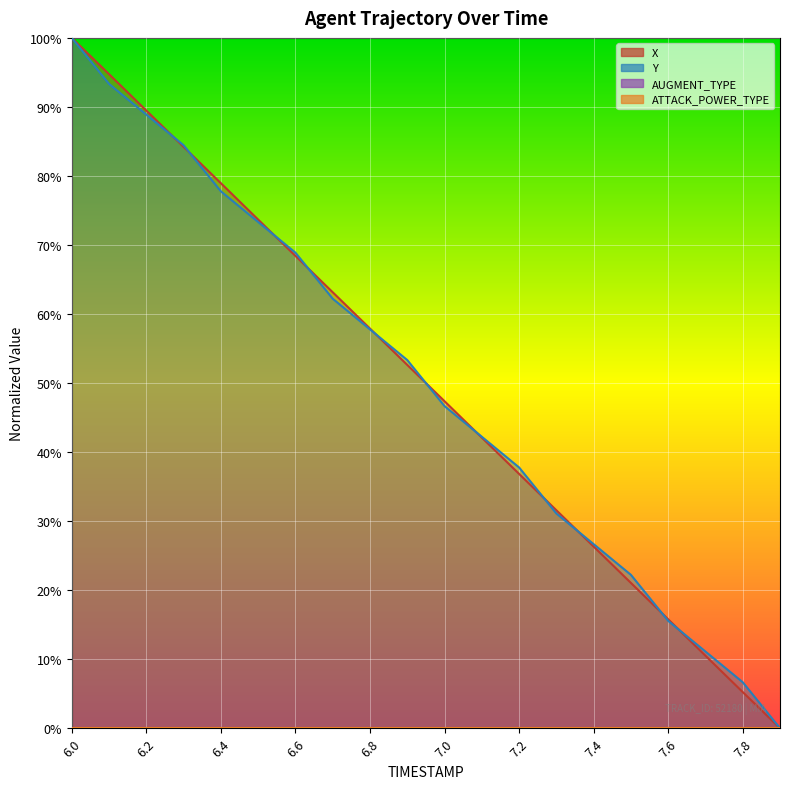

What is the sum of all Y values?

1000.0